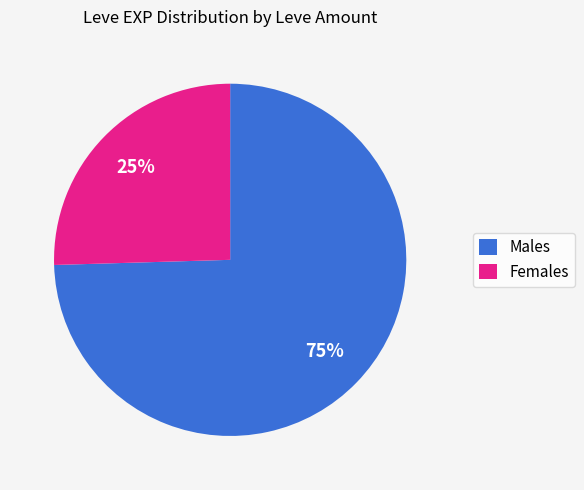

Which slice is the smallest?

Females